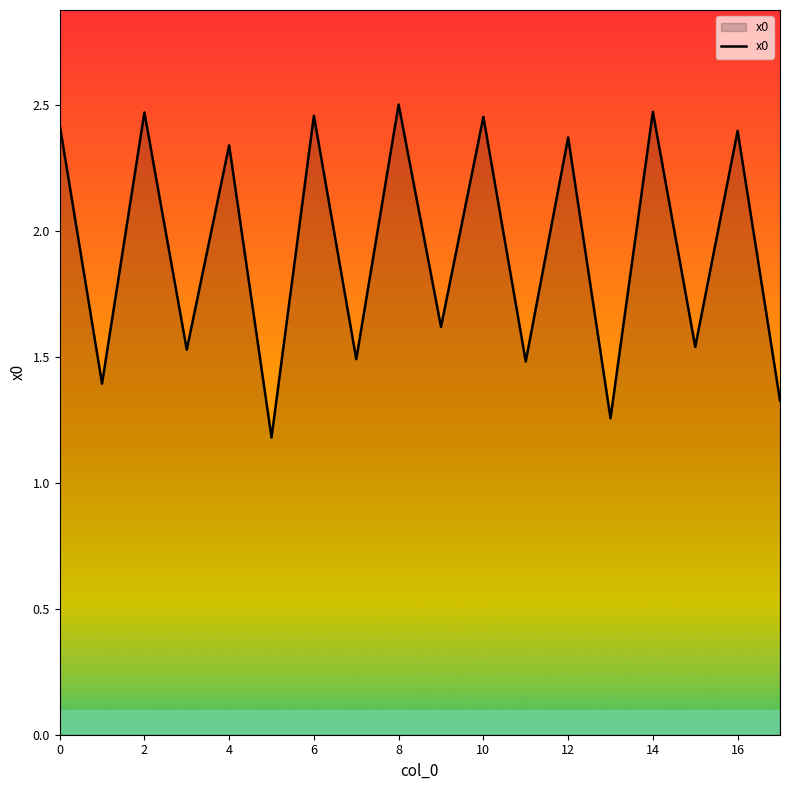

What is the smallest value displayed?

1.2